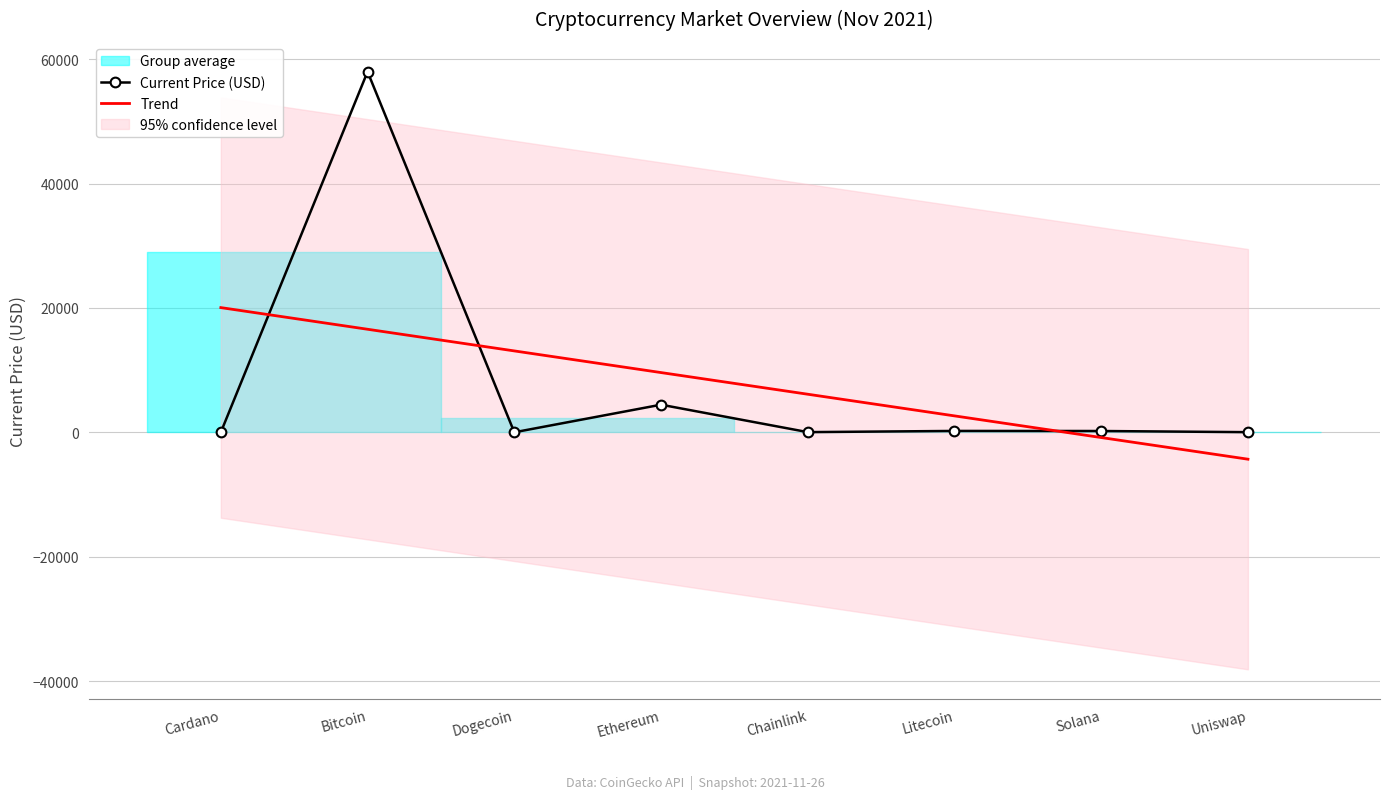

Which series has the largest range (max minus min)?

Current Price (USD)